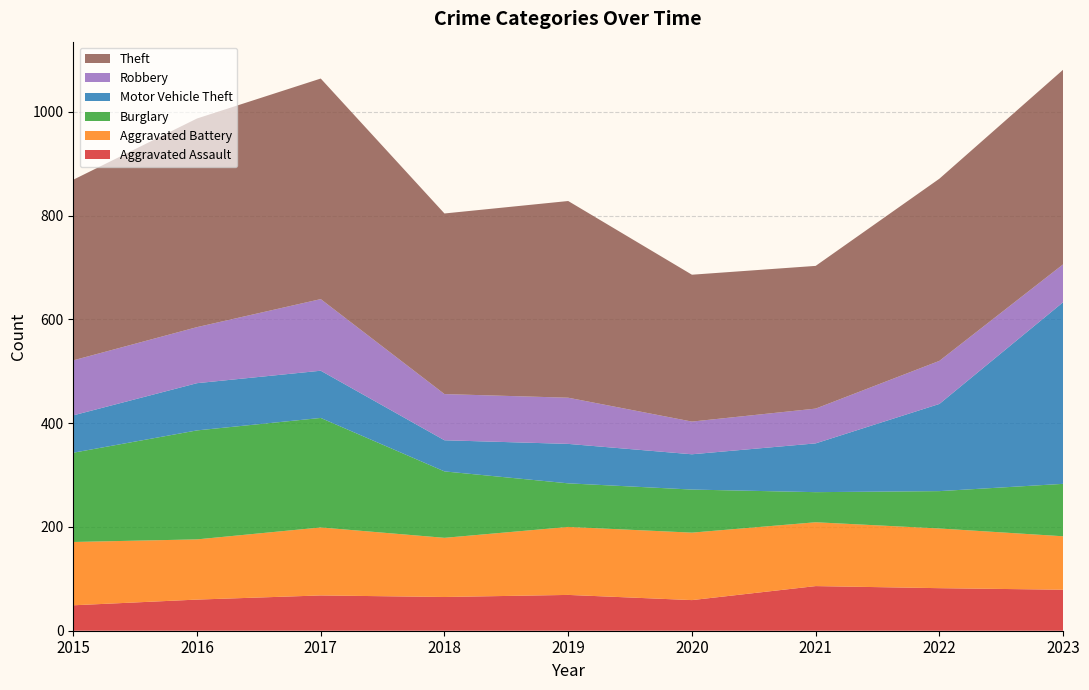

Reading left to right, transcribe all the data shown in this chart.

Aggravated Assault: 2015=49	2016=60	2017=68	2018=65	2019=69	2020=59	2021=86	2022=82	2023=79
Aggravated Battery: 2015=122	2016=116	2017=131	2018=114	2019=131	2020=130	2021=123	2022=115	2023=103
Burglary: 2015=172	2016=210	2017=211	2018=128	2019=84	2020=83	2021=58	2022=72	2023=101
Motor Vehicle Theft: 2015=72	2016=91	2017=91	2018=60	2019=76	2020=68	2021=94	2022=168	2023=350
Robbery: 2015=106	2016=108	2017=138	2018=89	2019=89	2020=63	2021=67	2022=83	2023=73
Theft: 2015=348	2016=402	2017=425	2018=348	2019=379	2020=283	2021=275	2022=351	2023=375